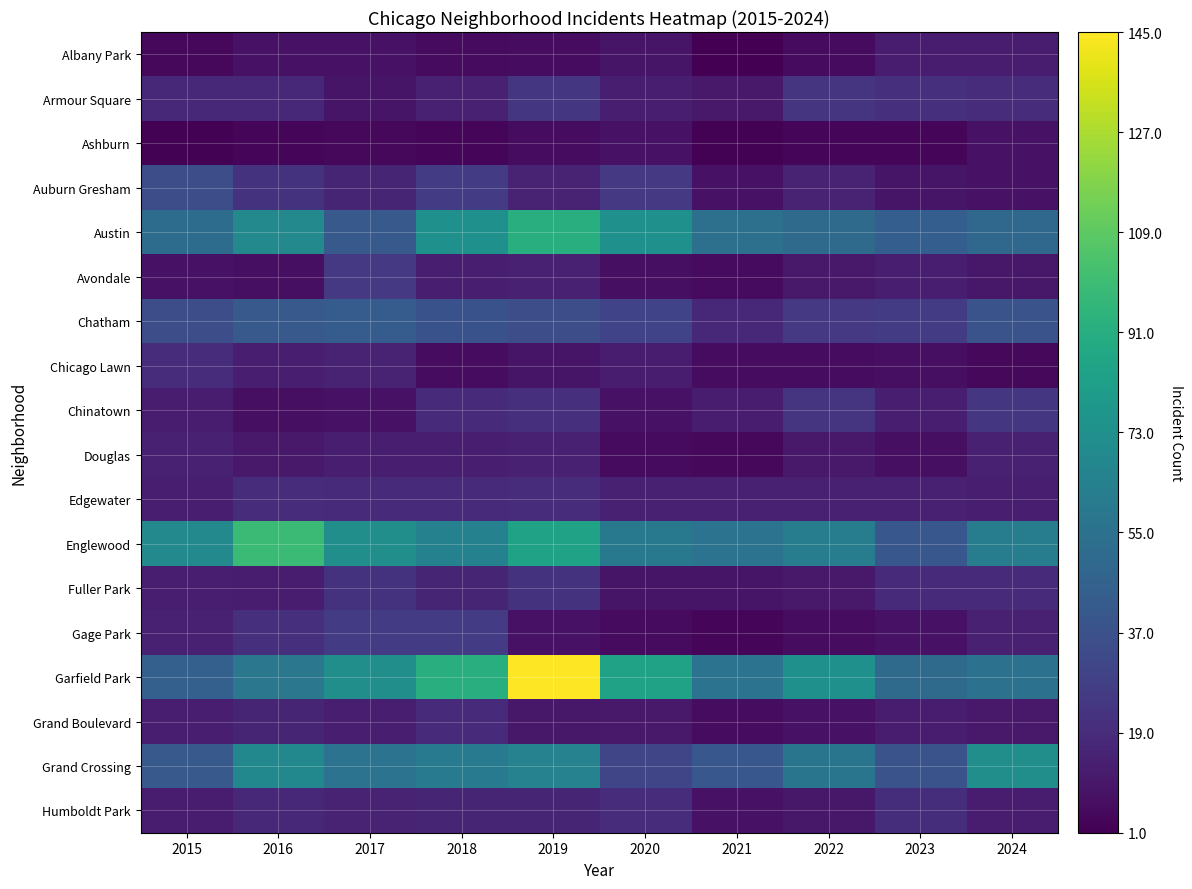

What is the spread (max minus min) of values at 2018?

88